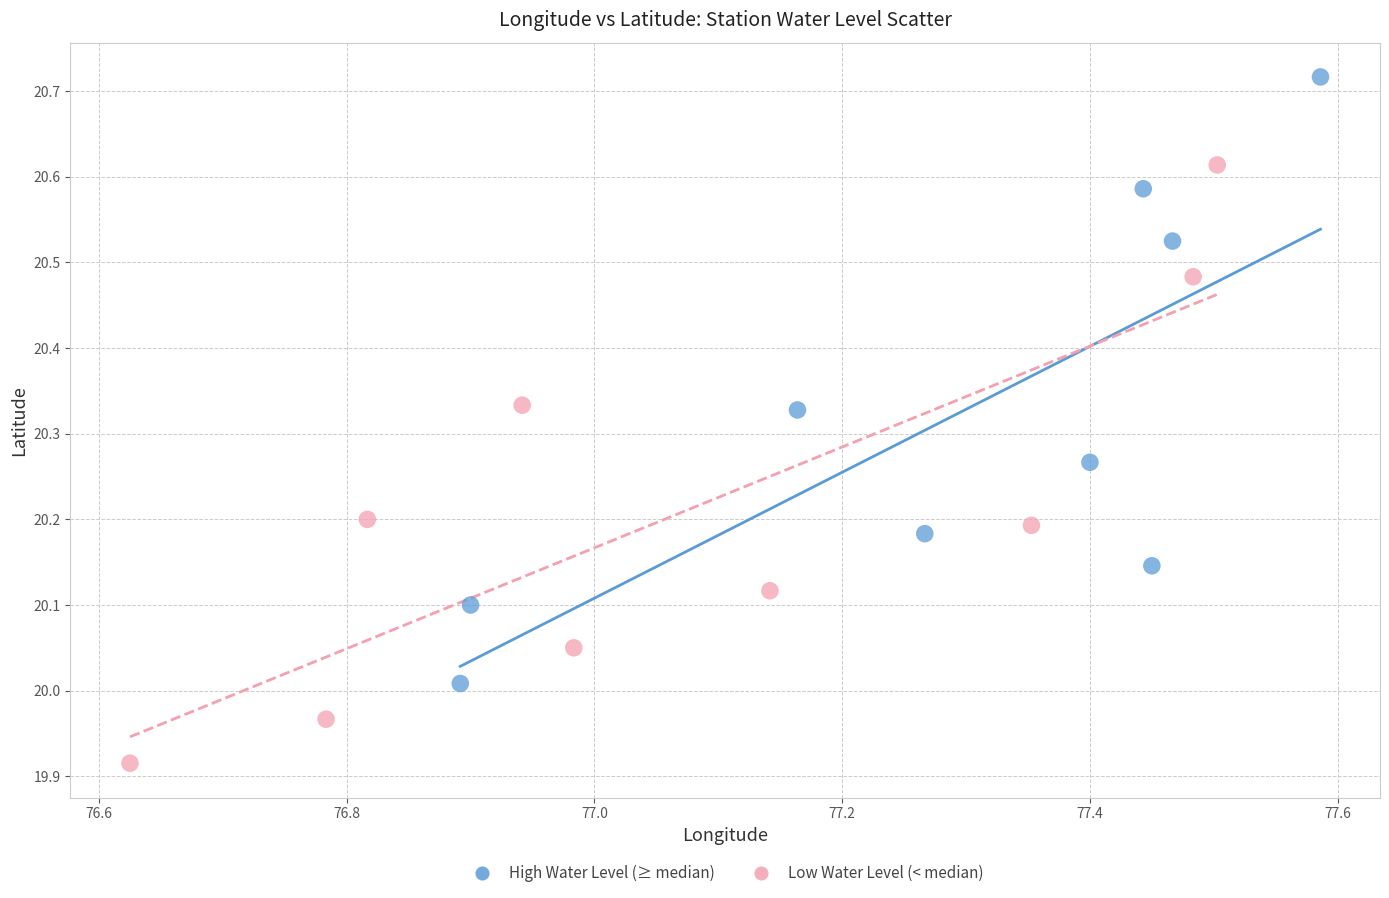

Which series reaches the minimum Y coordinate?

Low Water Level (< median)